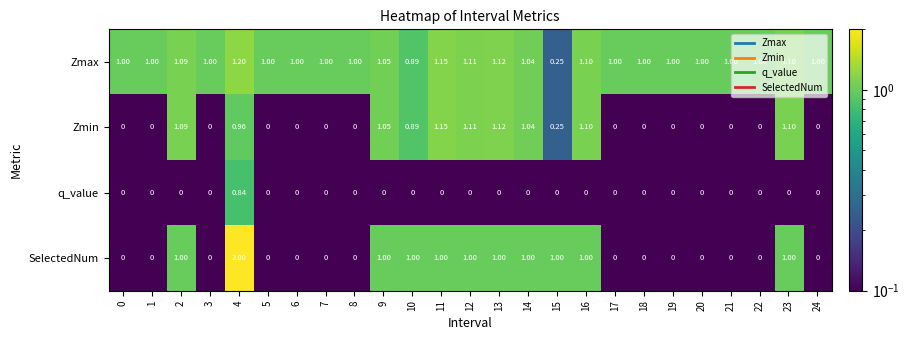

What is the difference between the Zmin values at 23 and 4?

0.1